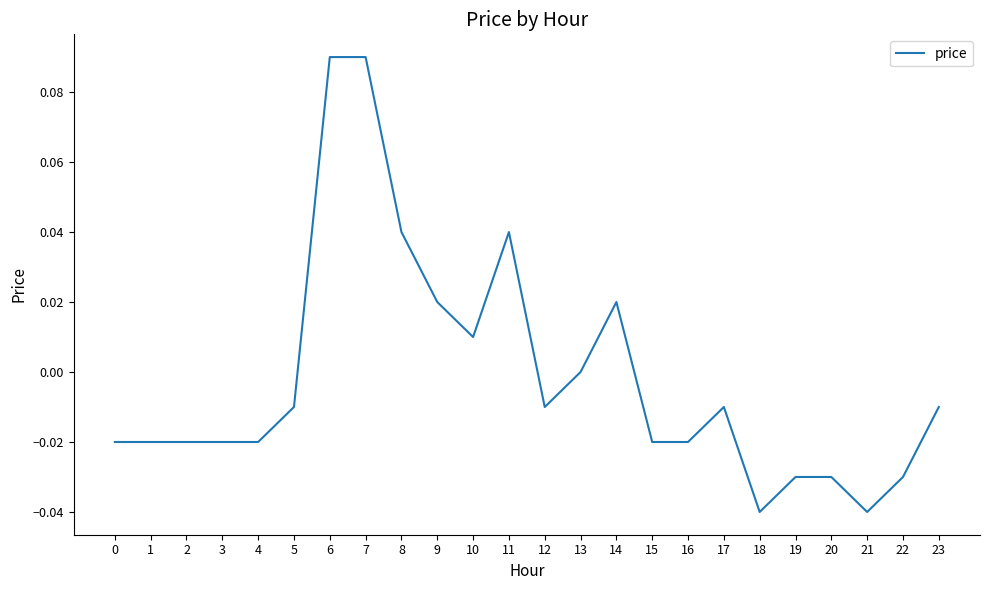

At which label is the value closest to 0?

13